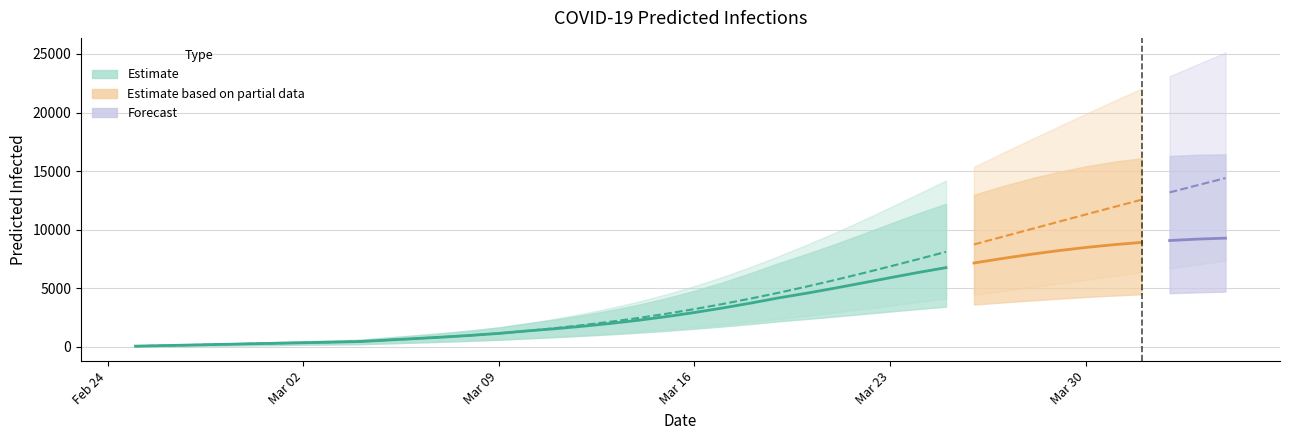

How many lines are shown in the chart?

6